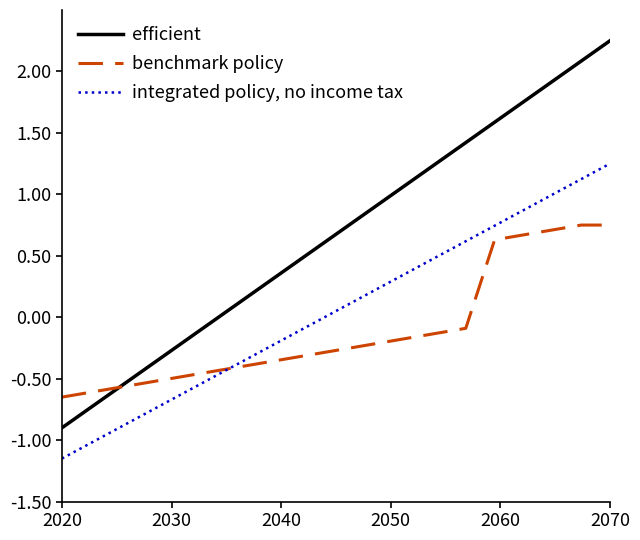

True or false: efficient and integrated policy, no income tax intersect in this chart.

False